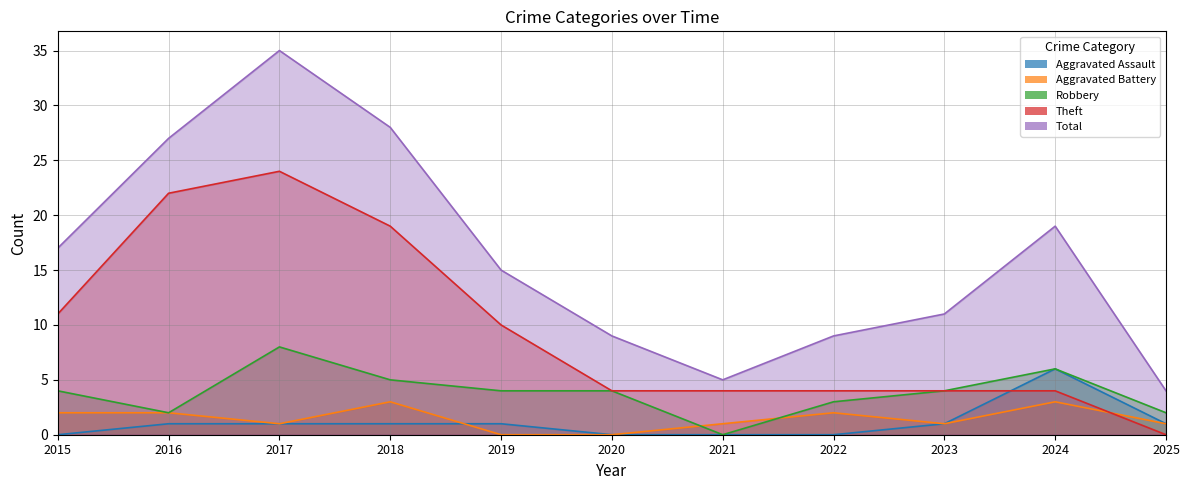

At 2016, list the series in order from smallest to largest.

Aggravated Assault, Aggravated Battery, Robbery, Theft, Total